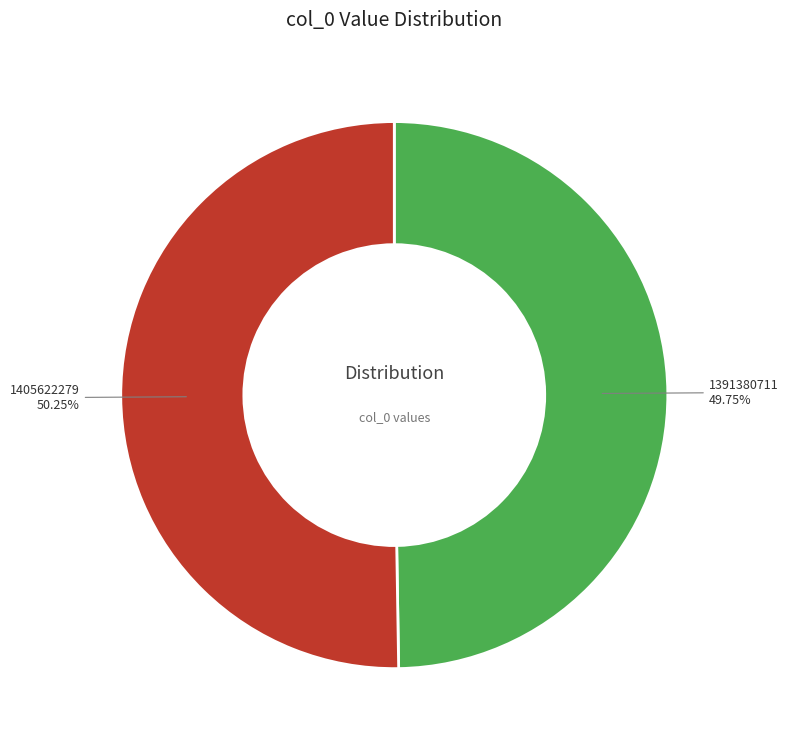

What percentage is the 1391380711 slice, to the nearest percent?

50%